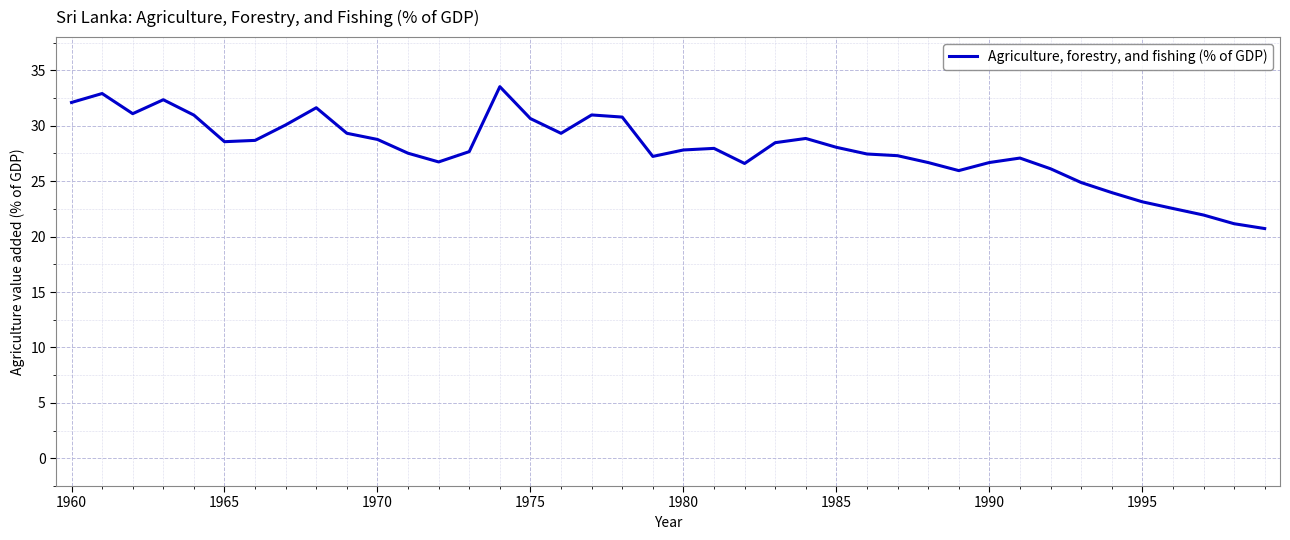

What is the greatest value displayed?

33.5